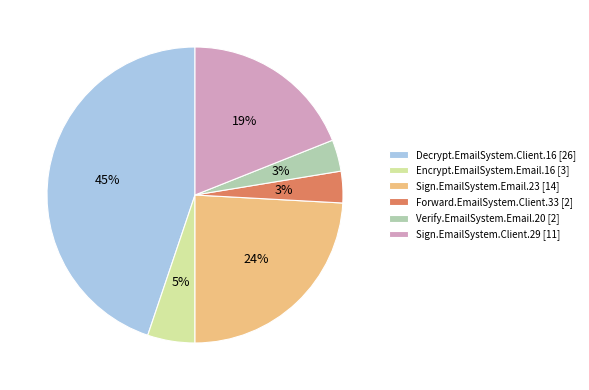

The Sign.EmailSystem.Email.23 [14] slice represents 36% of the pie. True or false?

False